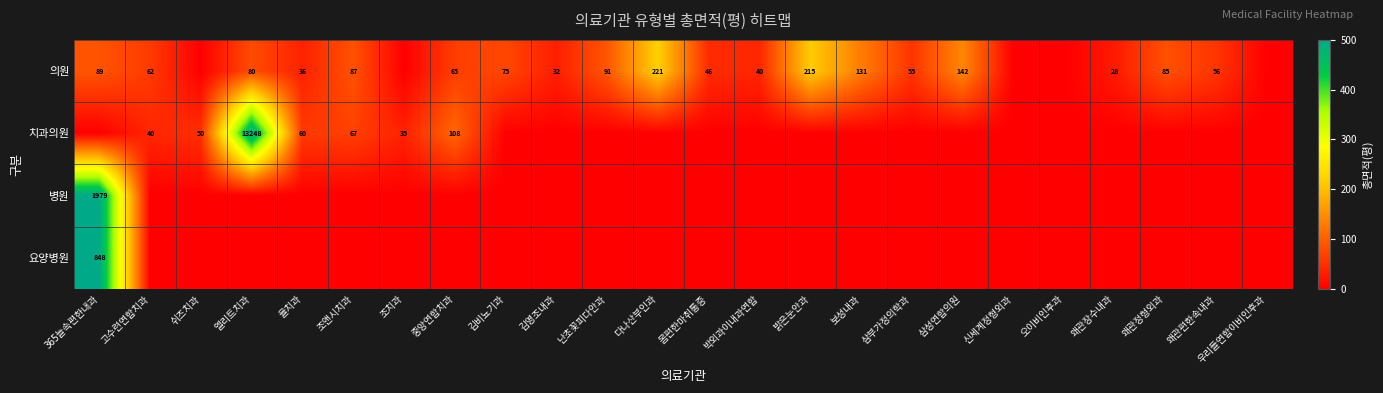

The value of 의원 at 왜관장수내과 is 36. True or false?

False